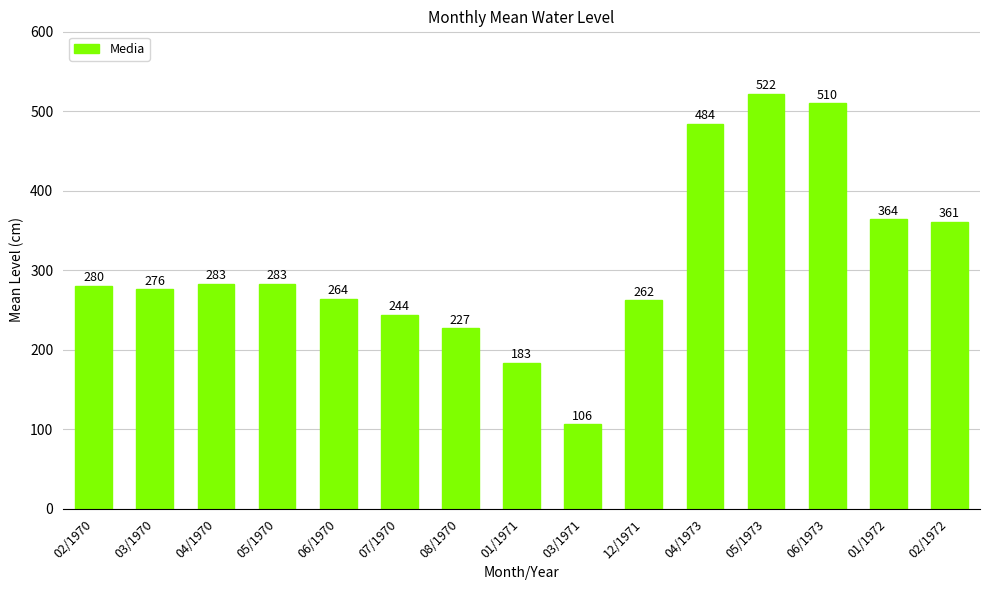

Read the value at 07/1970, to the nearest 10.

240